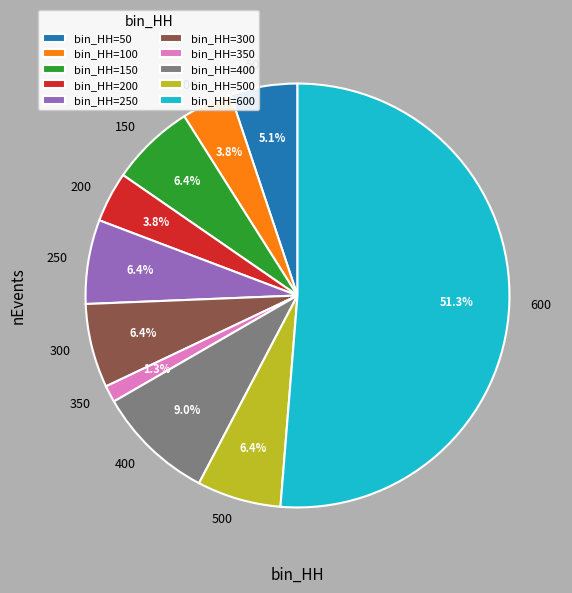

Count the number of slices in the pie.

10